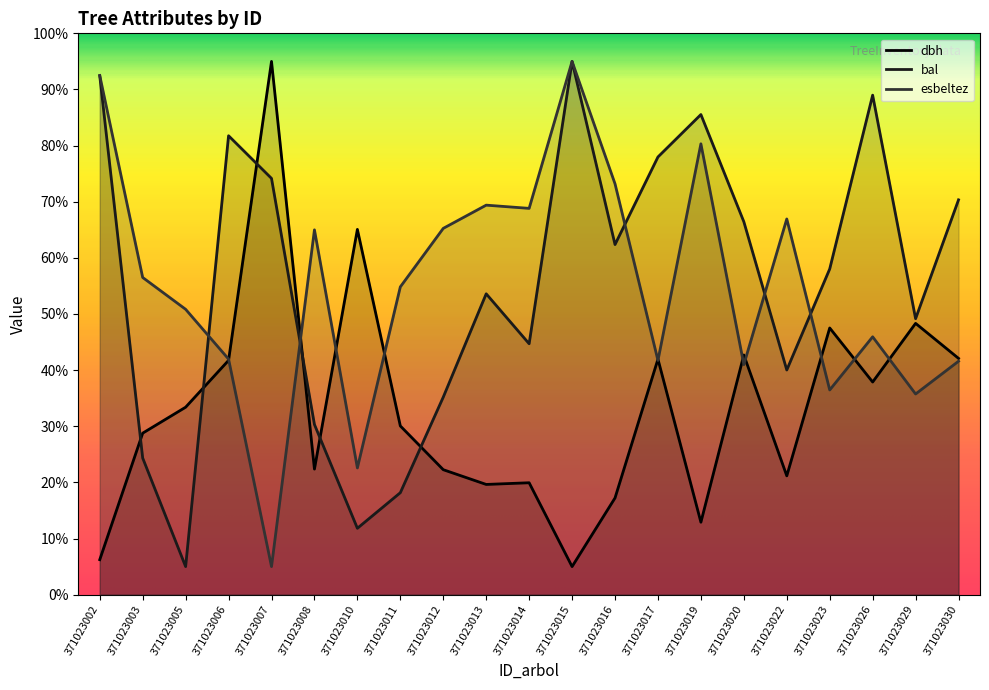

What is the difference between the esbeltez values at 371023020 and 371023010?

18.4